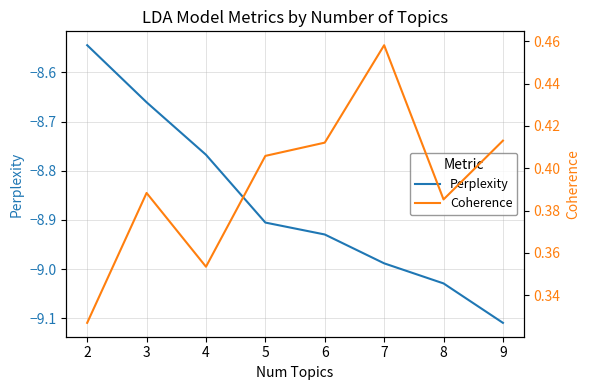

Count the number of categories in the chart.

8